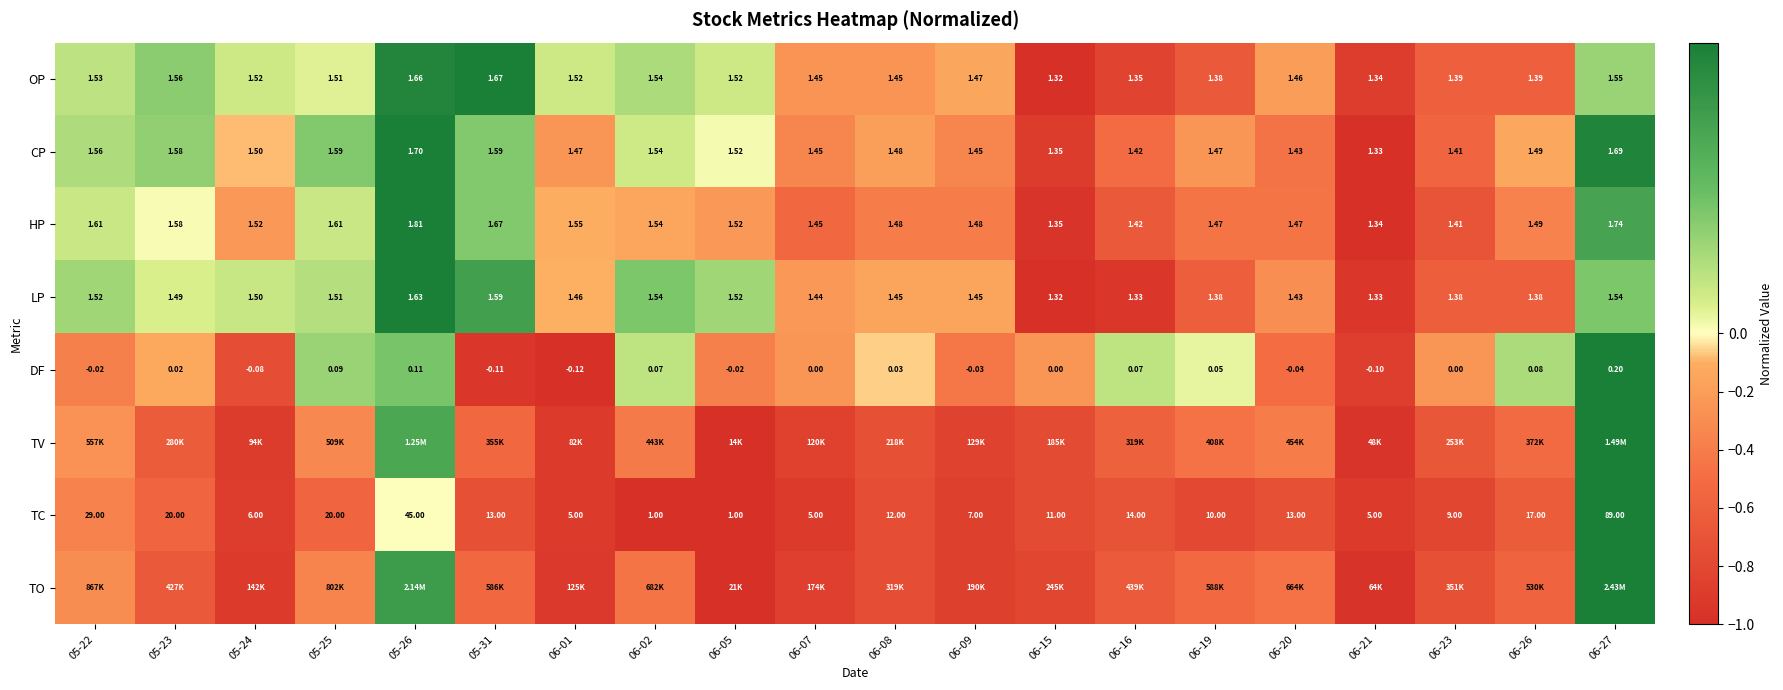

Is the value of TC at 06-01 greater than the value of DF at 06-05?

Yes